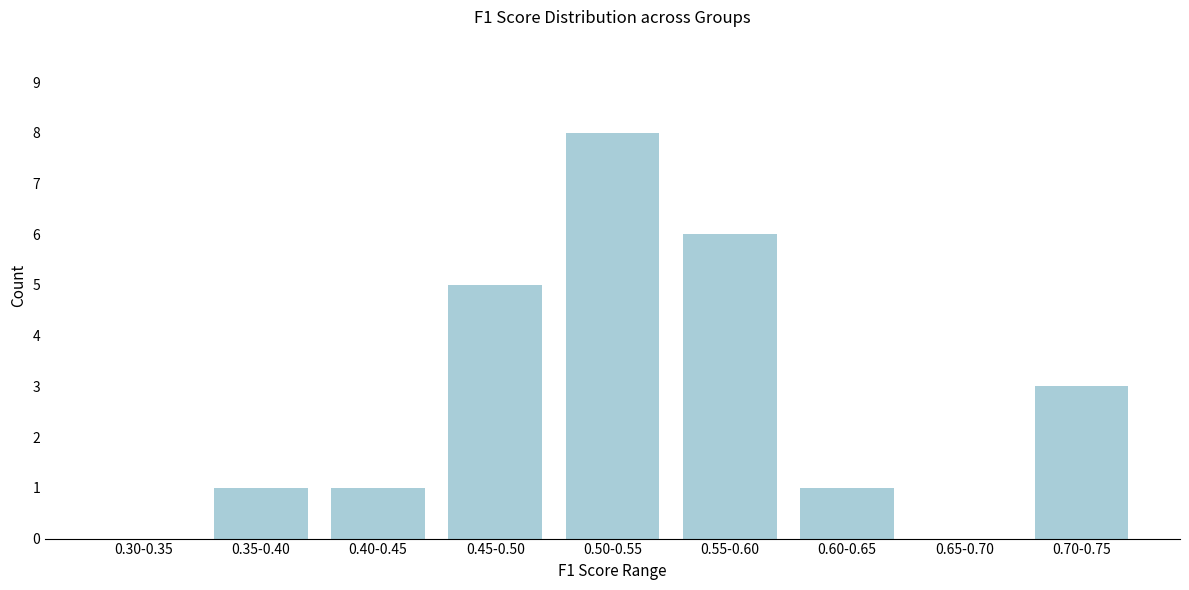

Reading right to left, transcribe all the data shown in this chart.

0.70-0.75=3	0.65-0.70=0	0.60-0.65=1	0.55-0.60=6	0.50-0.55=8	0.45-0.50=5	0.40-0.45=1	0.35-0.40=1	0.30-0.35=0